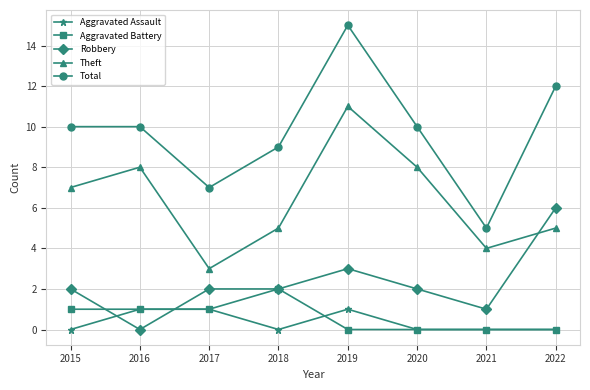

The Robbery series shows 1 at 2021. True or false?

True